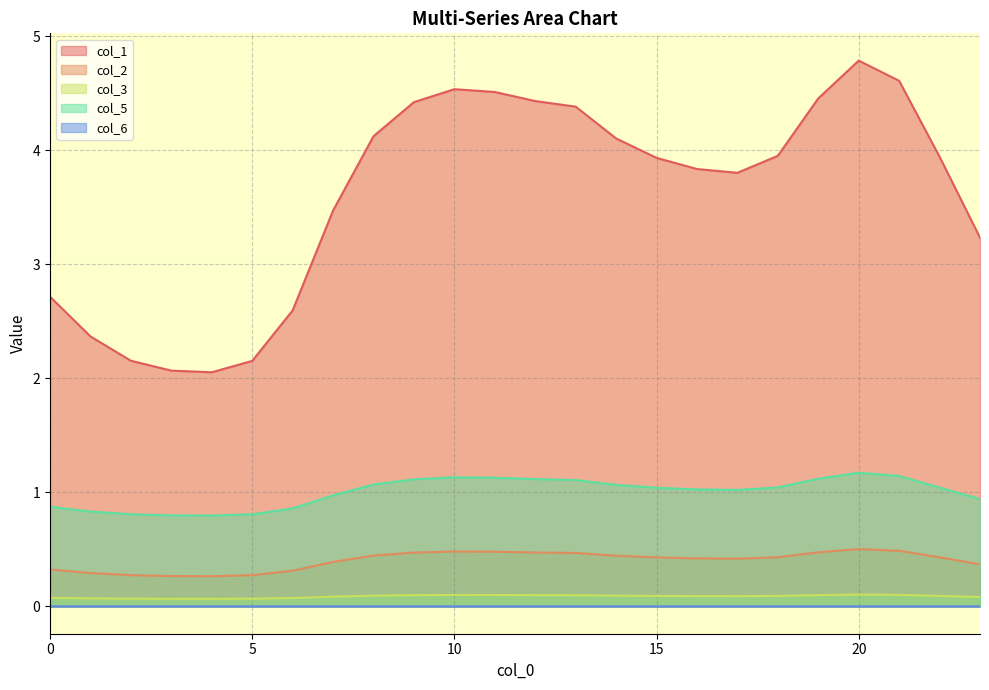

True or false: 2 and 0 cross at least once.

False